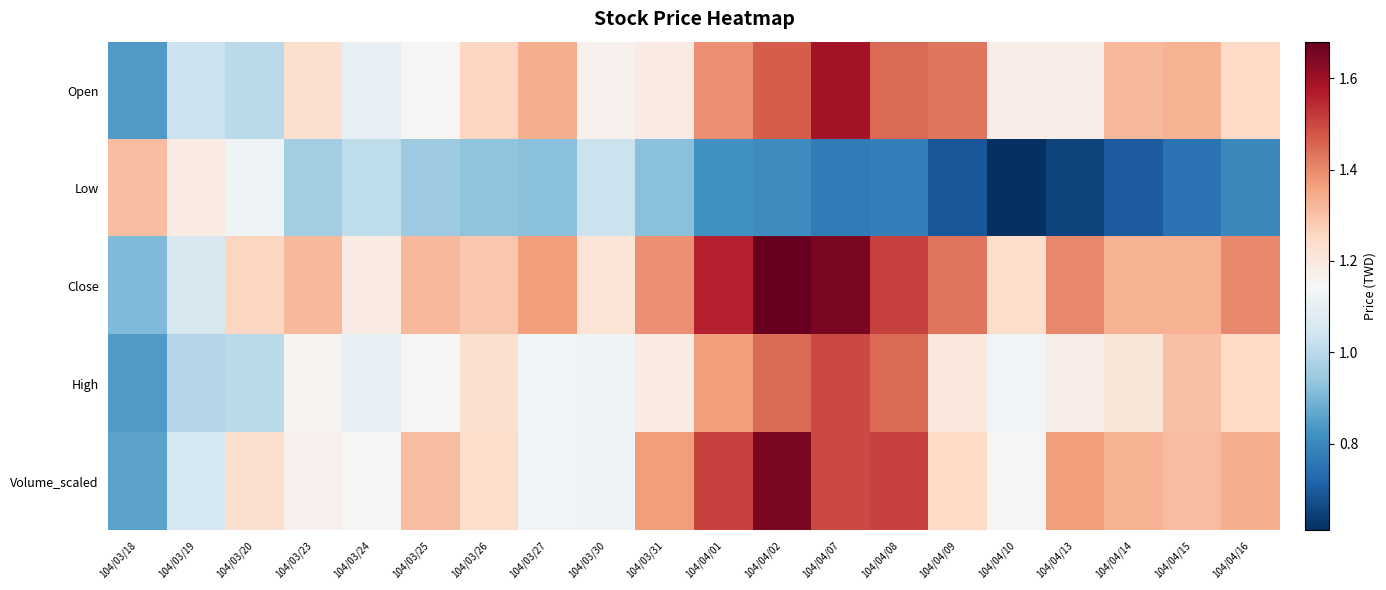

What is the maximum value shown in the chart?

1.7